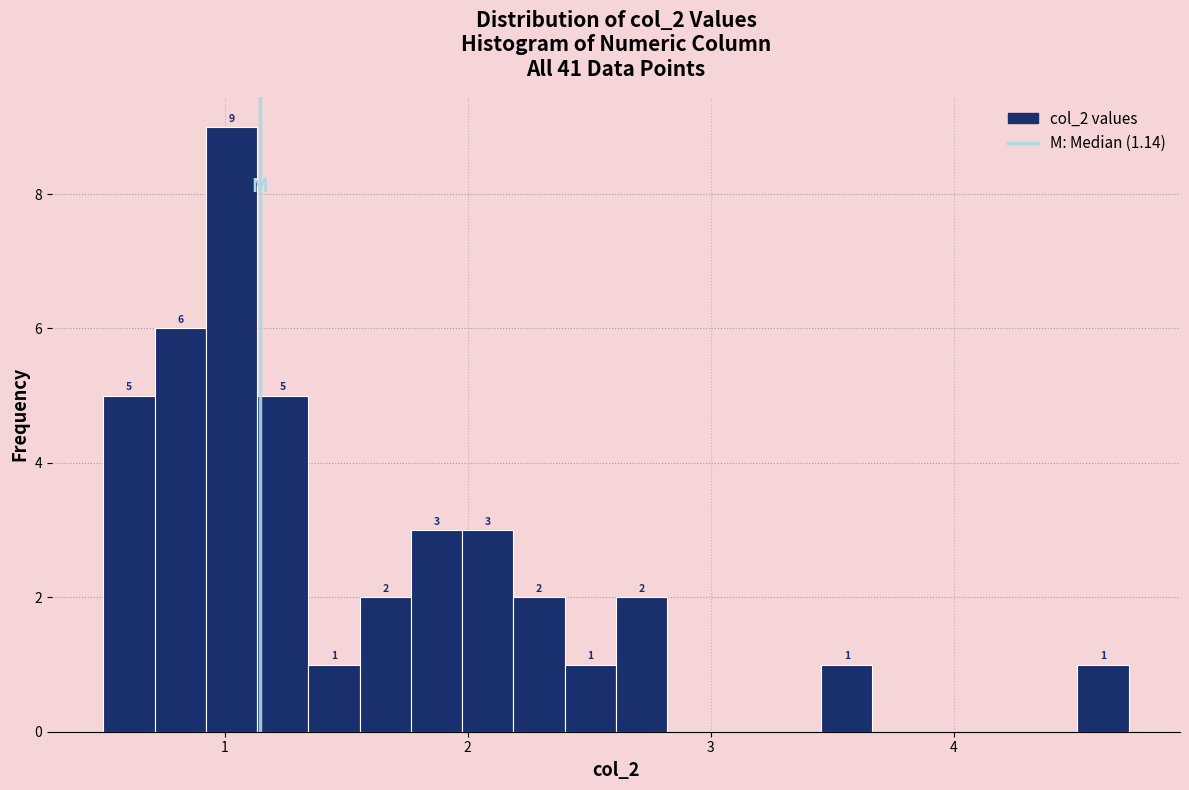

Around what value on the x-axis is the tallest bar? Give the approximate position of its centre, as read against the axis.

1.0